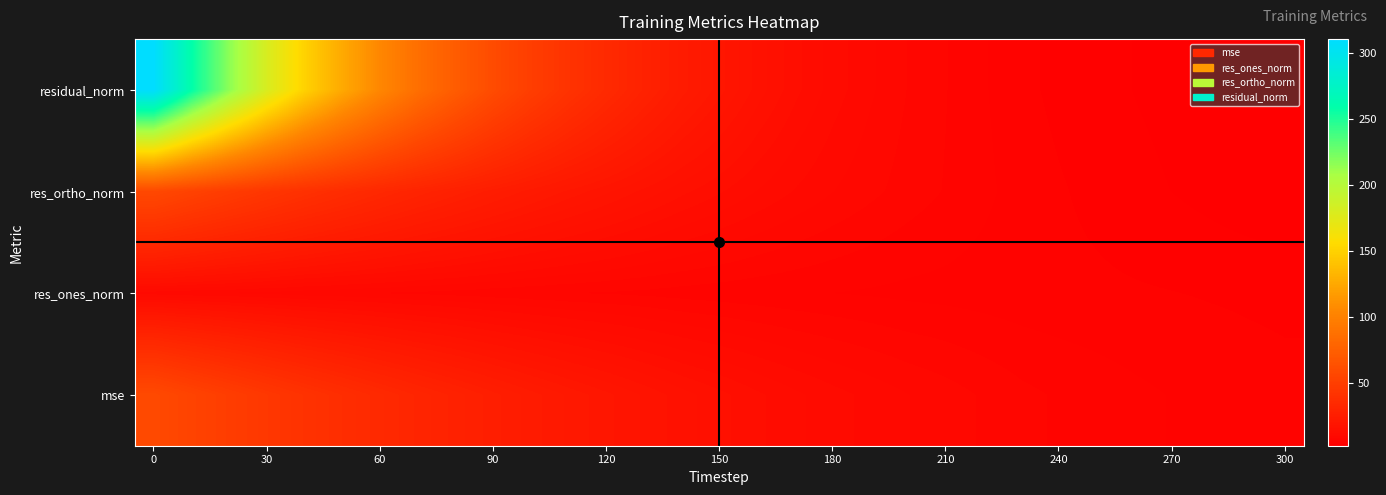

Rank the series by their maximum value, from lowest to highest.

res_ones_norm, res_ortho_norm, mse, residual_norm